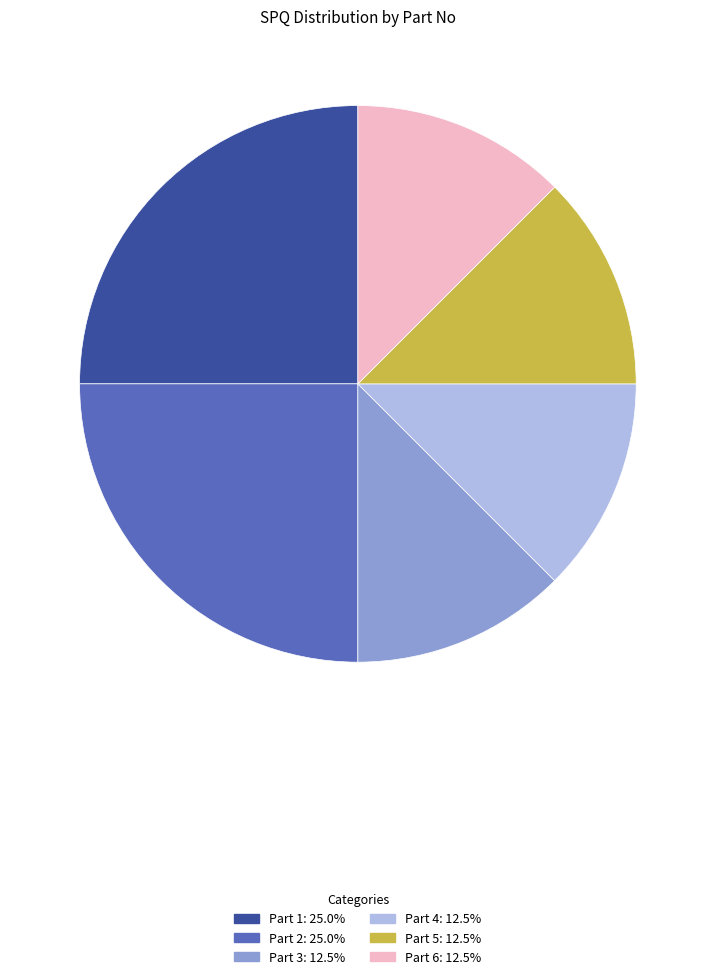

Does Part 4: 12.5% account for over 50% of the chart?

No